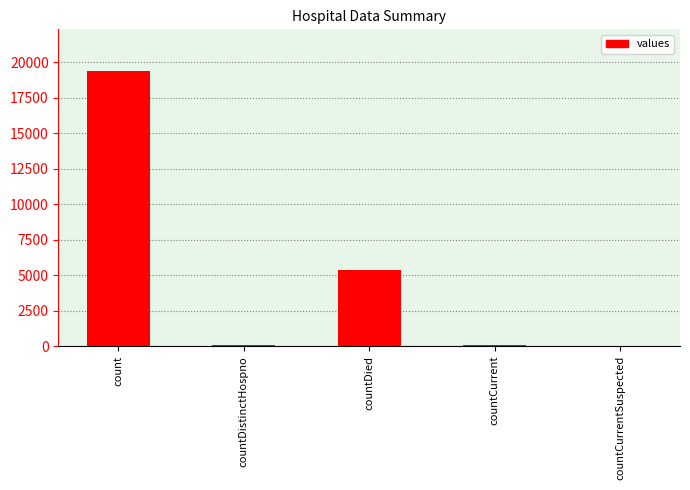

What is the sum of all values?

24875